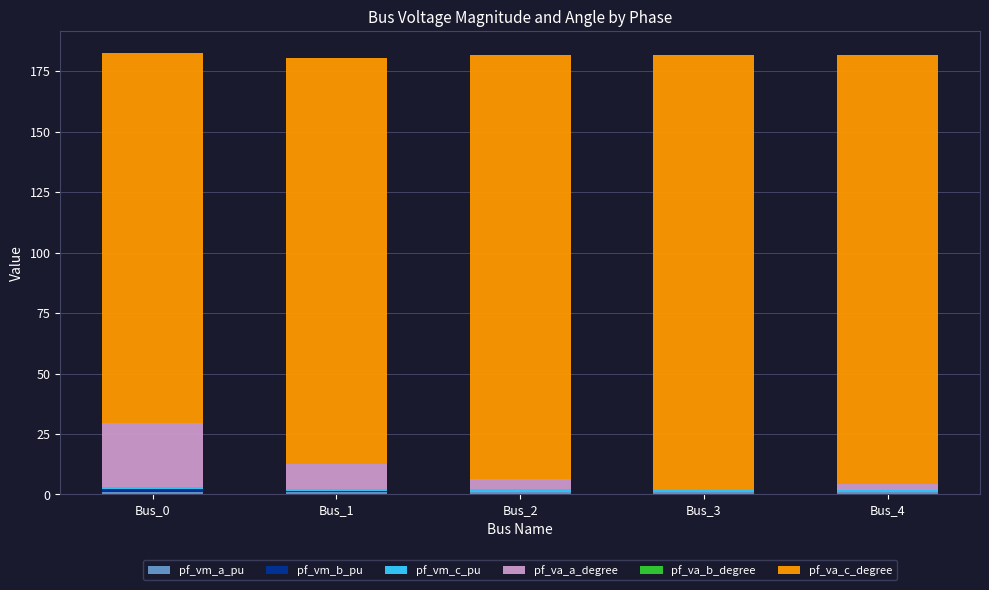

The pf_va_c_degree series shows 314.3 at Bus_2. True or false?

False